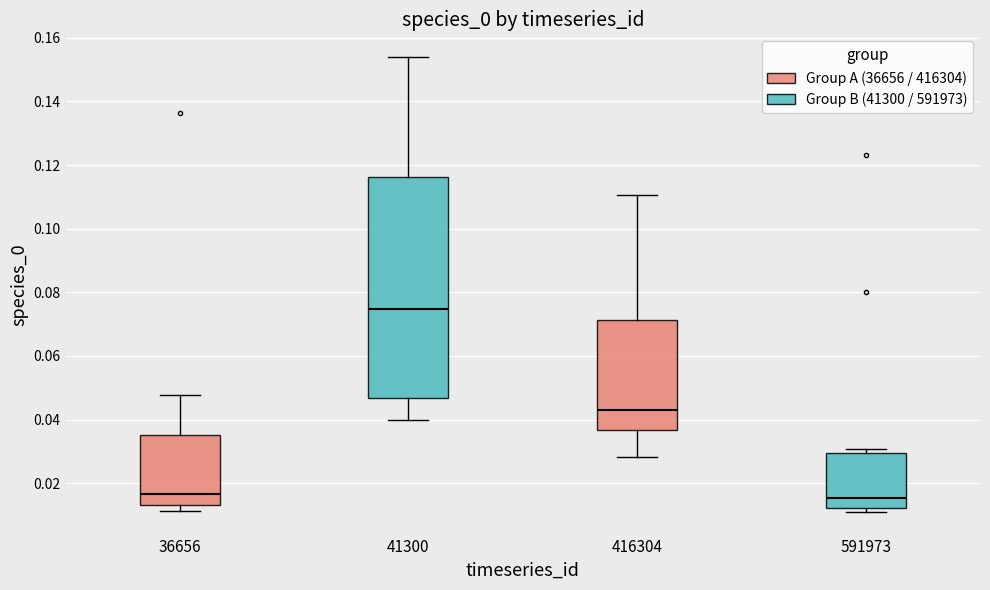

Which box is the tallest, from its lower edge to its upper edge?

41300